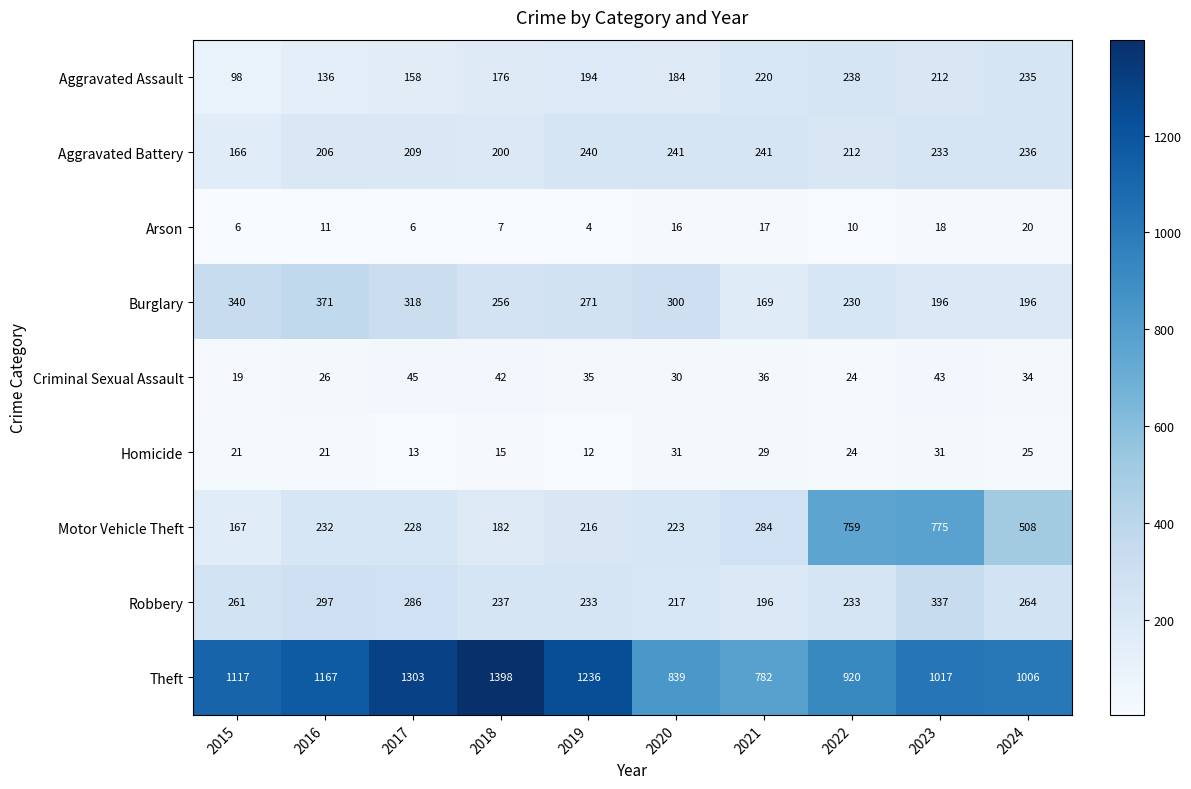

What is the total value across all series at 2021?

1974